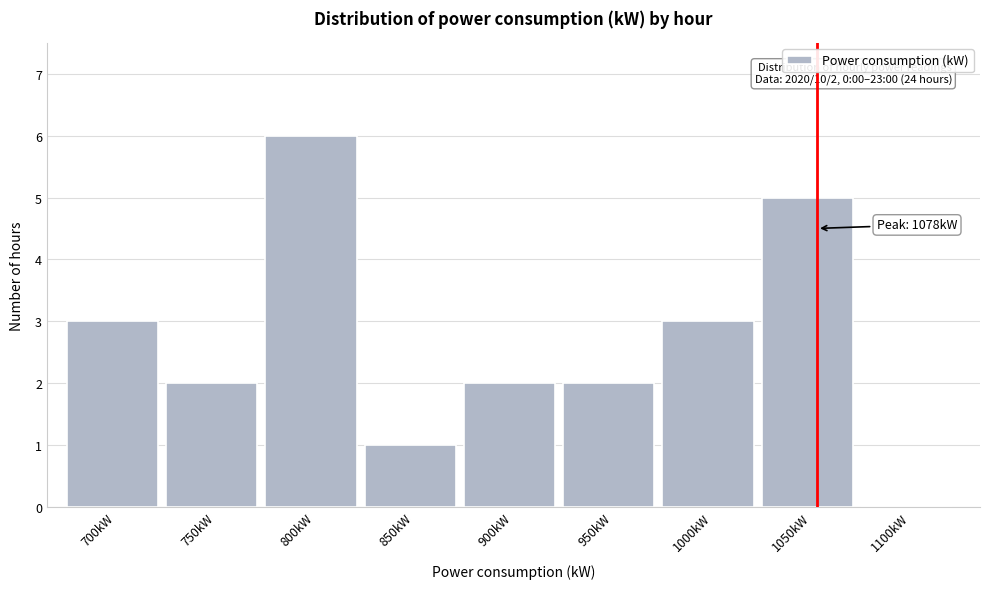

Reading right to left, extract all data points from this chart.

1100kW=0	1050kW=5	1000kW=3	950kW=2	900kW=2	850kW=1	800kW=6	750kW=2	700kW=3